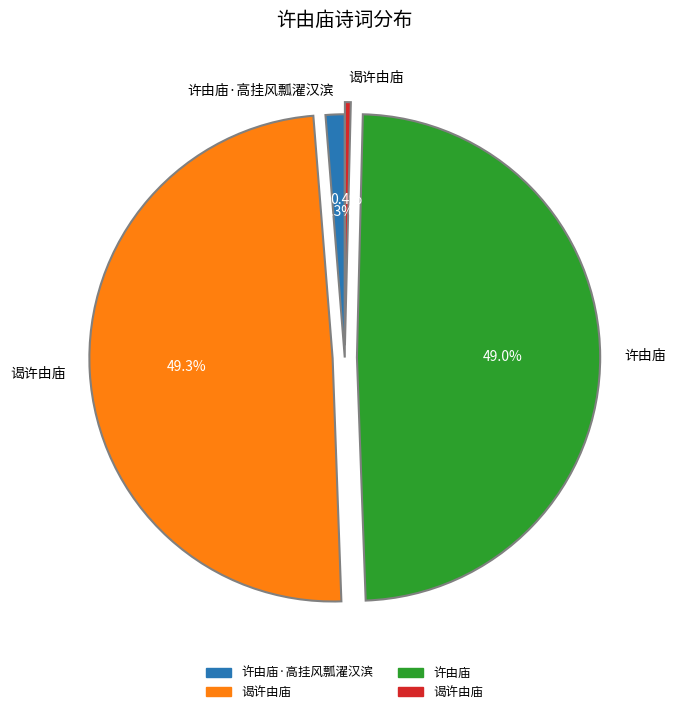

Is there a majority slice in this chart?

No